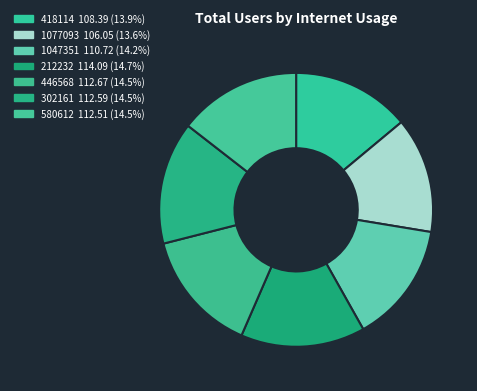

Count the number of slices in the pie.

7